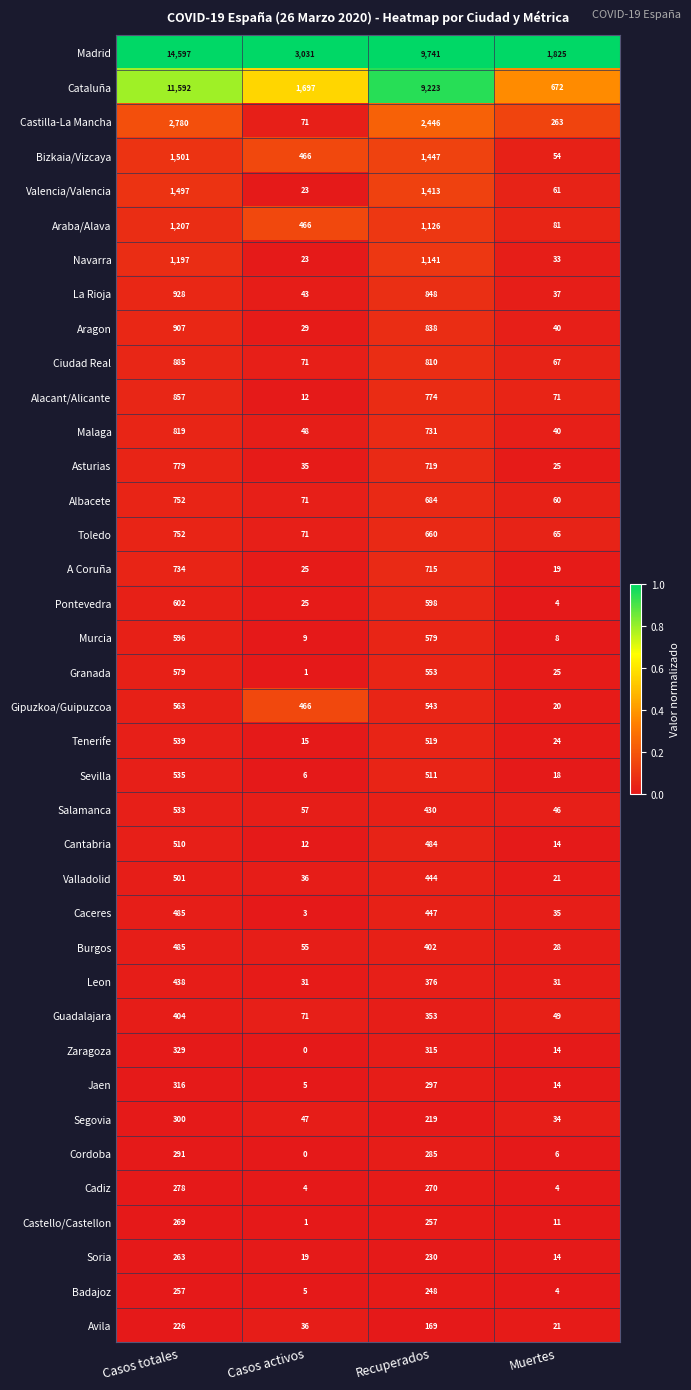

Where is Cordoba nearest to the value 145?

Muertes